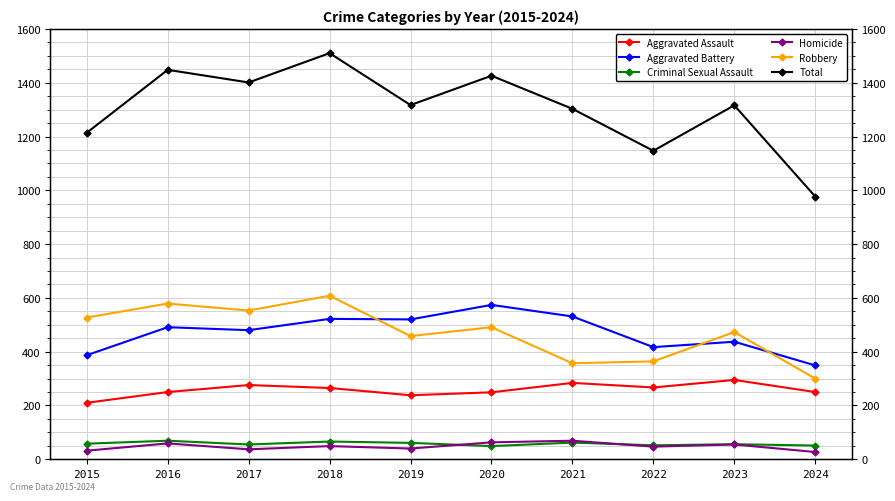

Reading left to right, extract all data points from this chart.

Aggravated Assault: 2015=210	2016=250	2017=276	2018=265	2019=238	2020=249	2021=284	2022=267	2023=295	2024=250
Aggravated Battery: 2015=387	2016=491	2017=480	2018=522	2019=520	2020=574	2021=531	2022=417	2023=437	2024=349
Criminal Sexual Assault: 2015=58	2016=69	2017=55	2018=66	2019=61	2020=49	2021=62	2022=52	2023=56	2024=51
Homicide: 2015=32	2016=59	2017=37	2018=49	2019=40	2020=63	2021=69	2022=47	2023=55	2024=27
Robbery: 2015=527	2016=579	2017=553	2018=608	2019=458	2020=491	2021=357	2022=364	2023=473	2024=300
Total: 2015=1214	2016=1448	2017=1401	2018=1510	2019=1317	2020=1426	2021=1303	2022=1147	2023=1316	2024=977